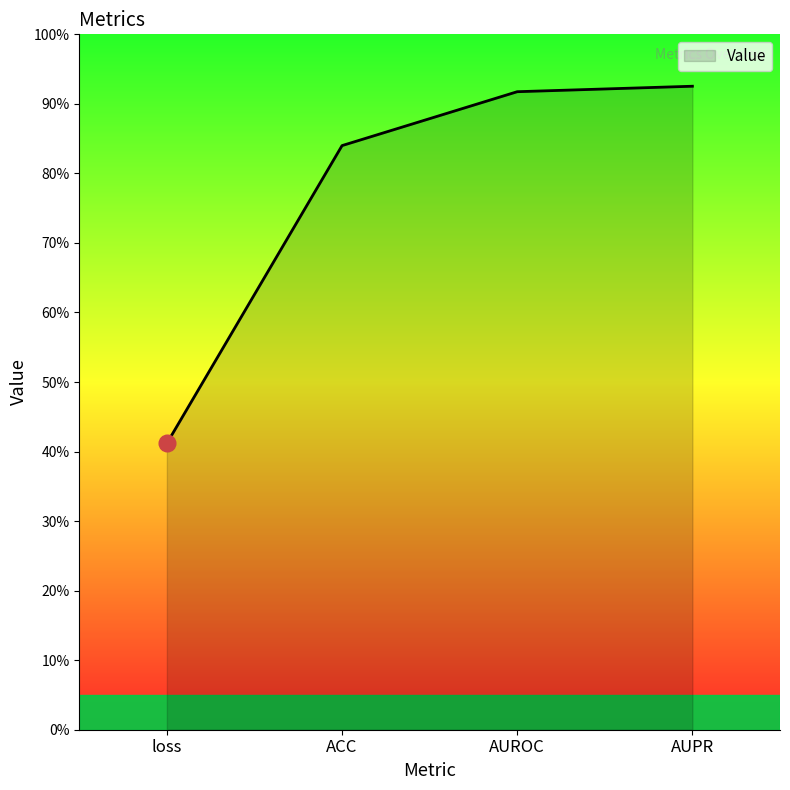

Does the chart display data point markers on the line(s)?

No